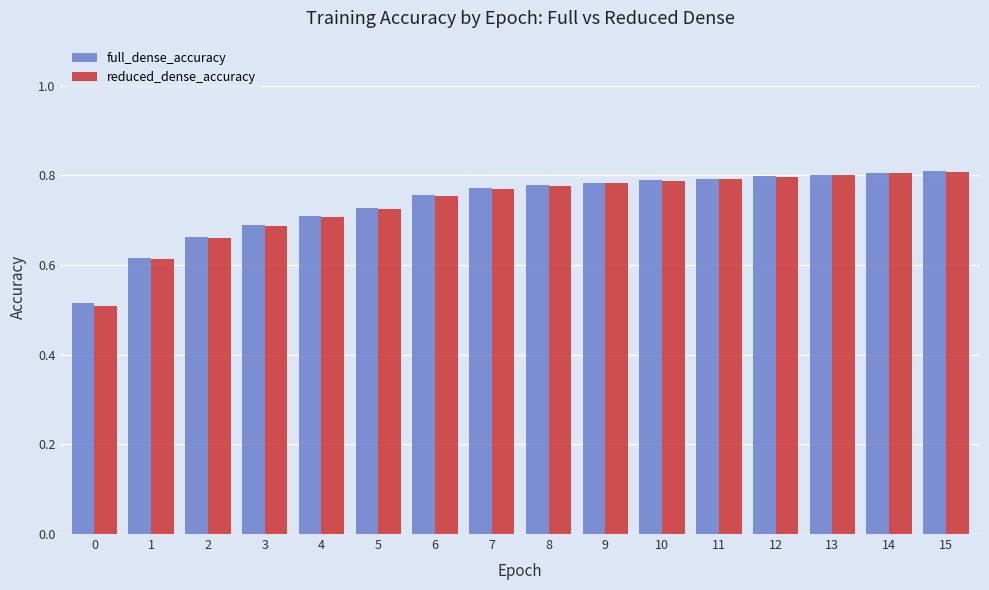

At how many categories does at least one series exceed 0?

16